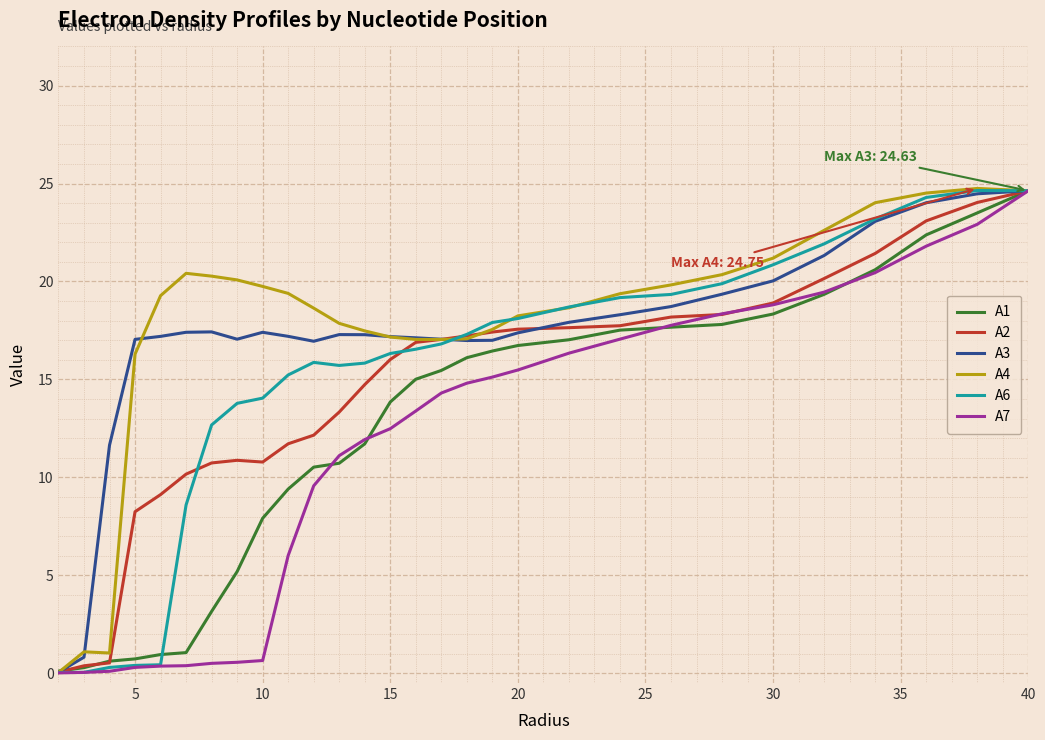

What is the maximum value shown in the chart?

24.8